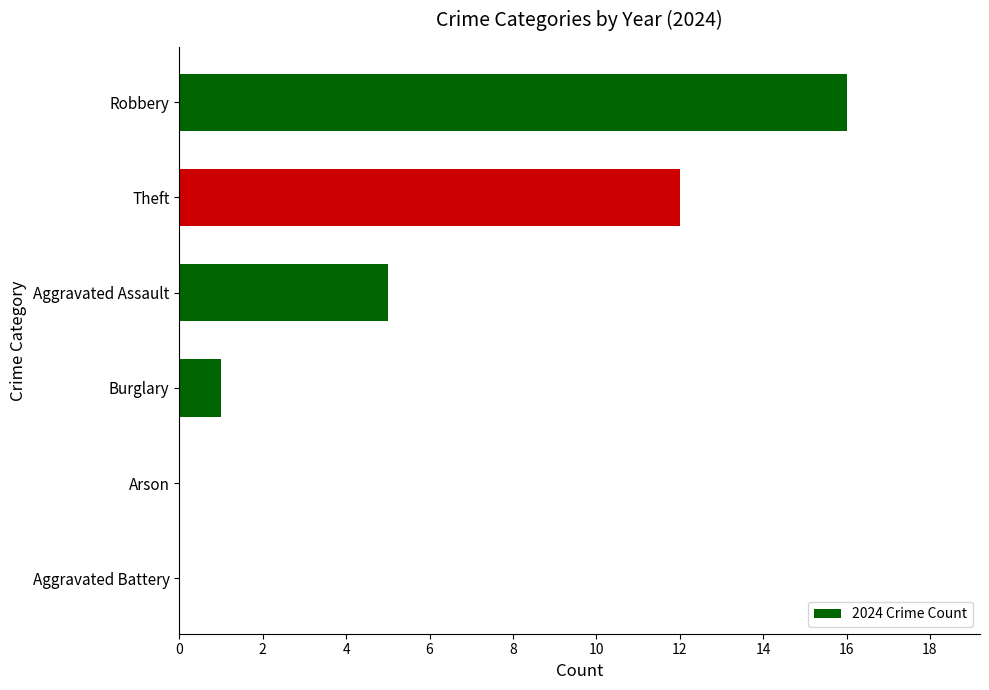

What is the approximate value at Aggravated Assault?

5